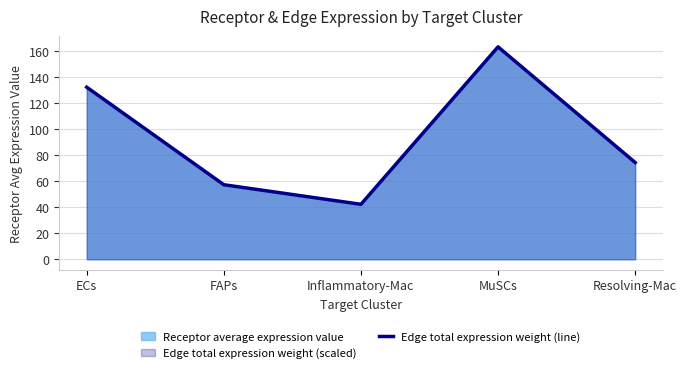

What is the change in value from ECs to Inflammatory-Mac?

-90.0